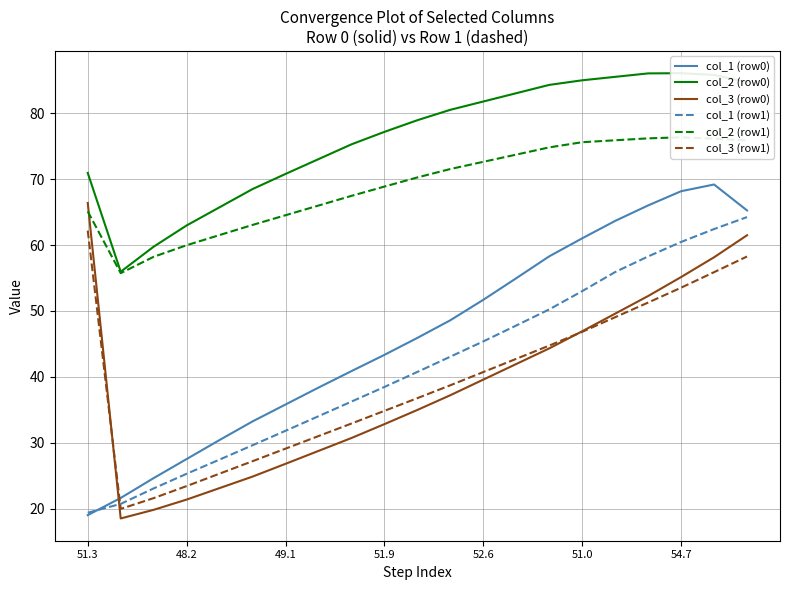

At which label does col_3 (row1) reach its peak?

51.3